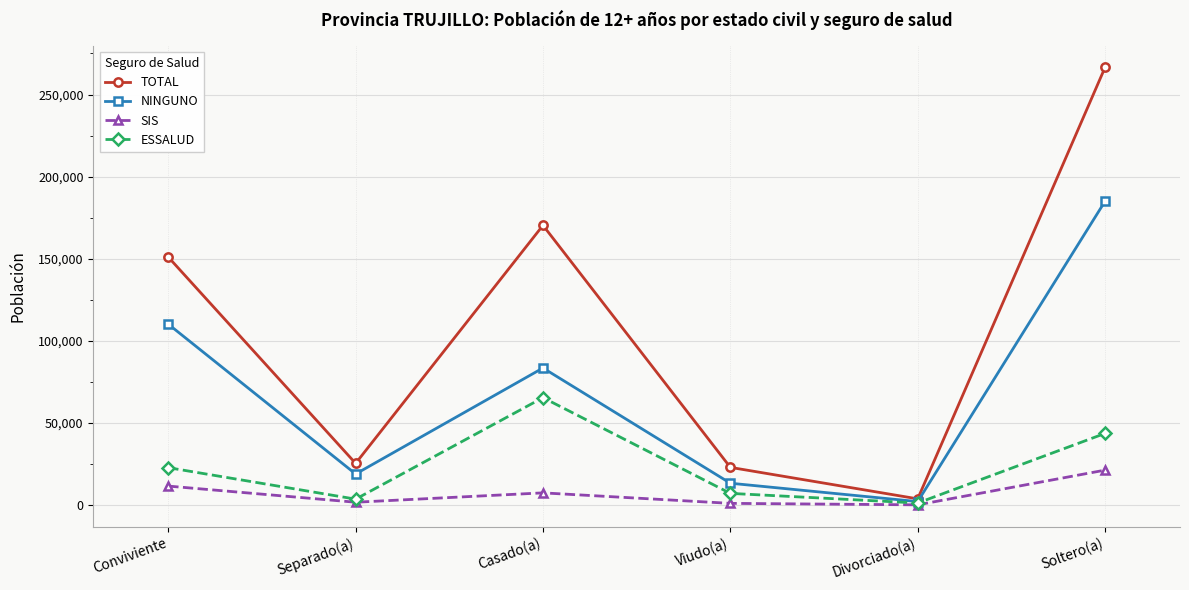

What is the difference between the maximum and minimum values in the SIS series?

21137